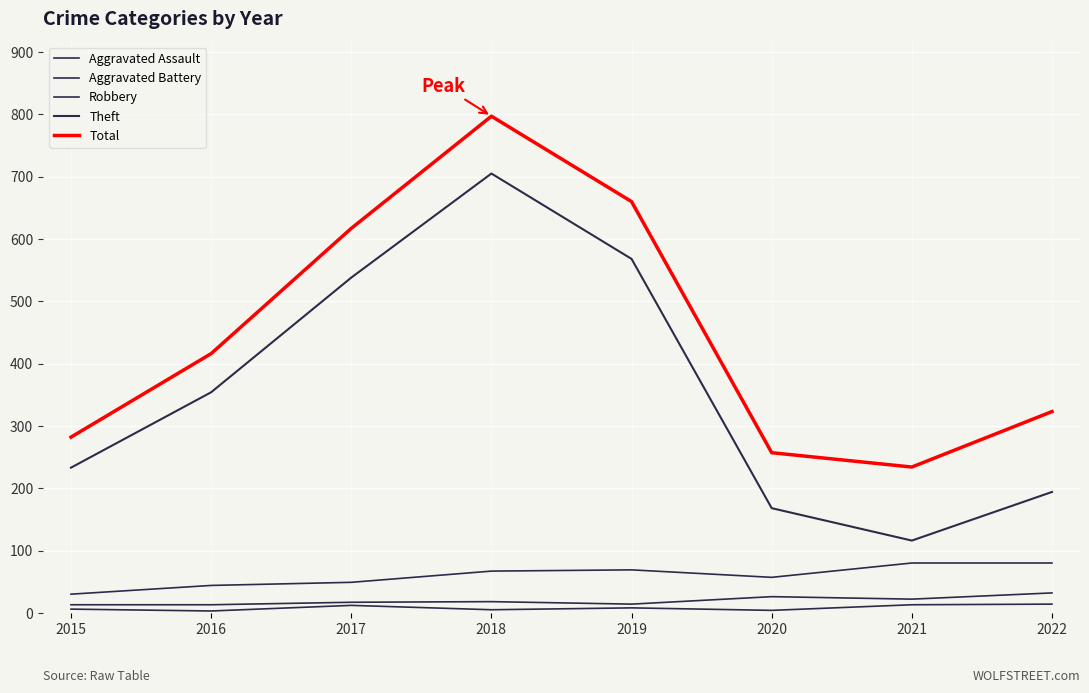

How many lines are shown in the chart?

5